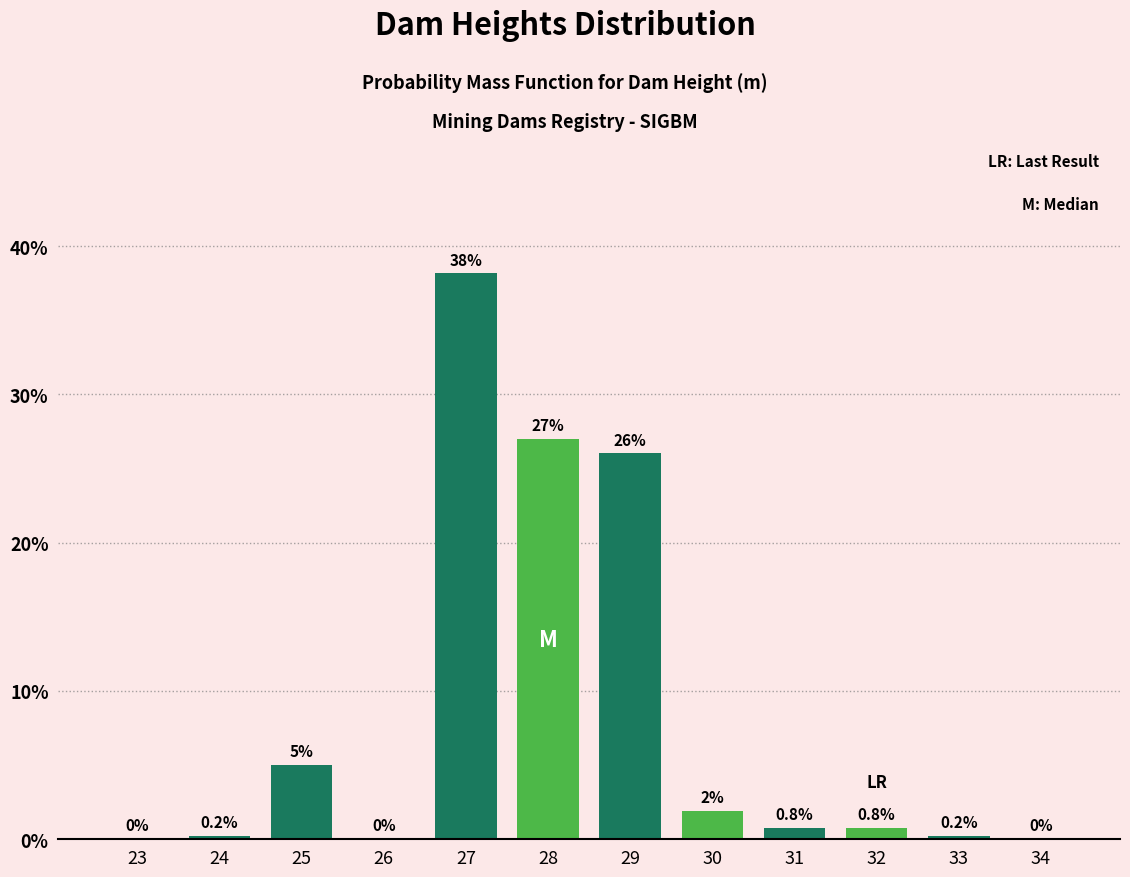

What is the sum of all values?

100.0